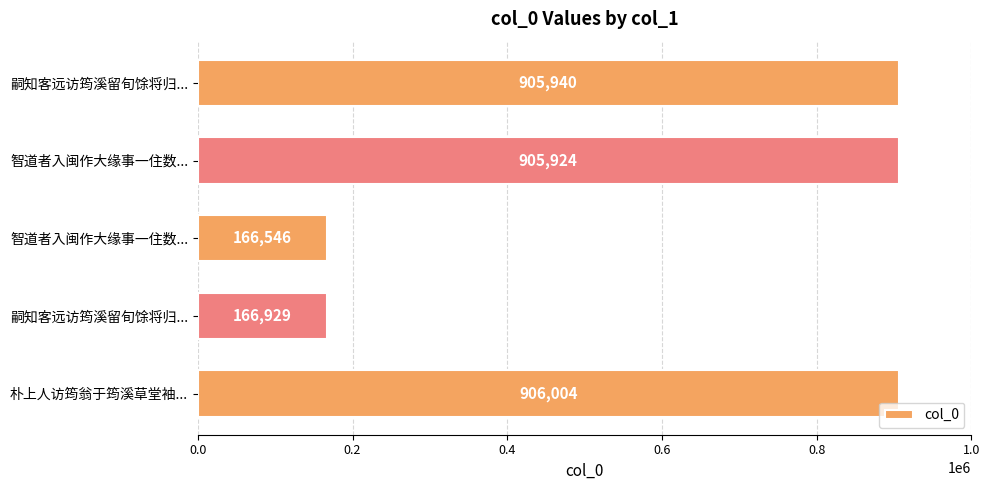

Count the number of categories in the chart.

5